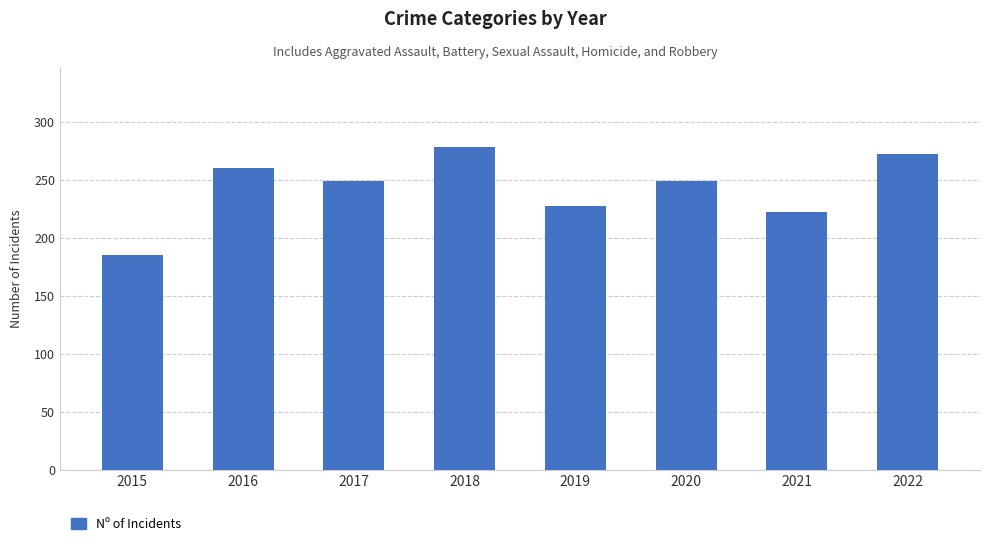

Does the chart contain stacked bars?

No